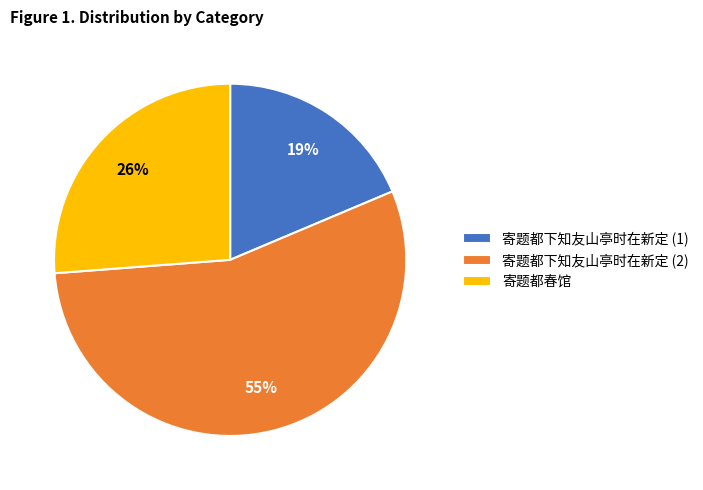

Is the sum of 寄题都春馆 and 寄题都下知友山亭时在新定 (2) greater than half?

Yes